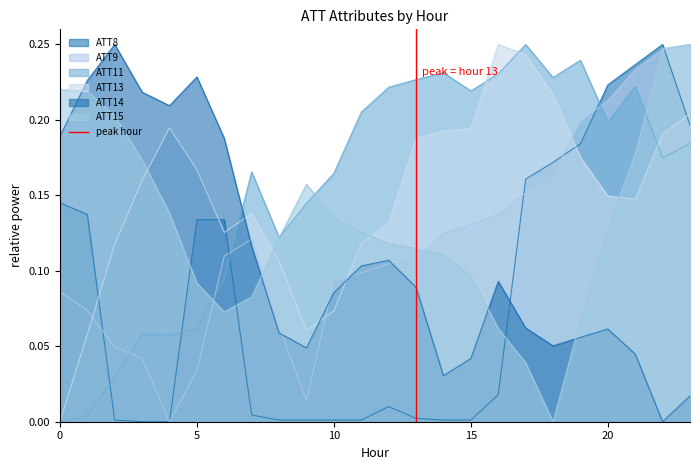

Does the chart display data point markers on the line(s)?

No